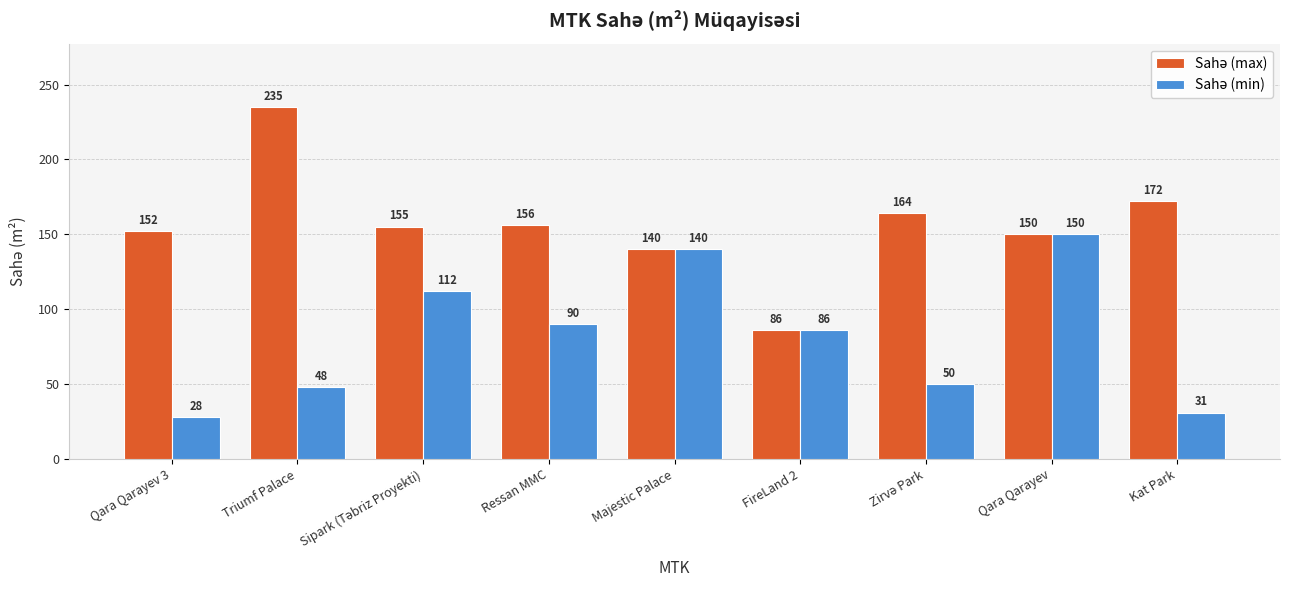

Which category has the highest value across all series?

Triumf Palace